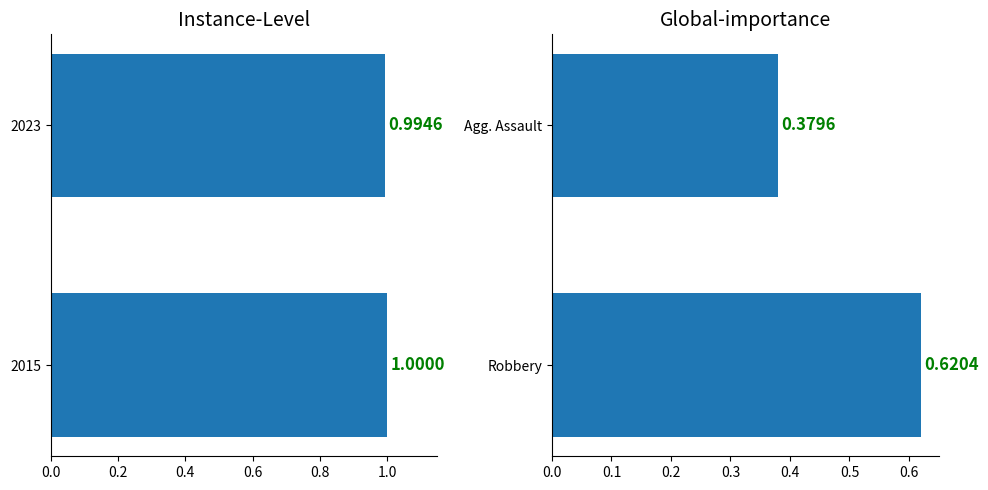

What is the sum of all Instance-Level values?

2.0